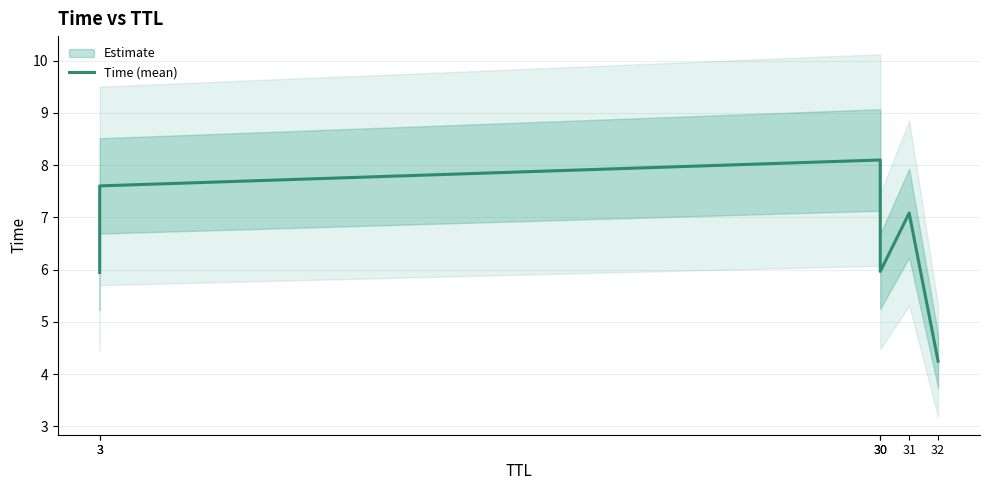

The chart shows a value of 5.9 at 3. True or false?

True